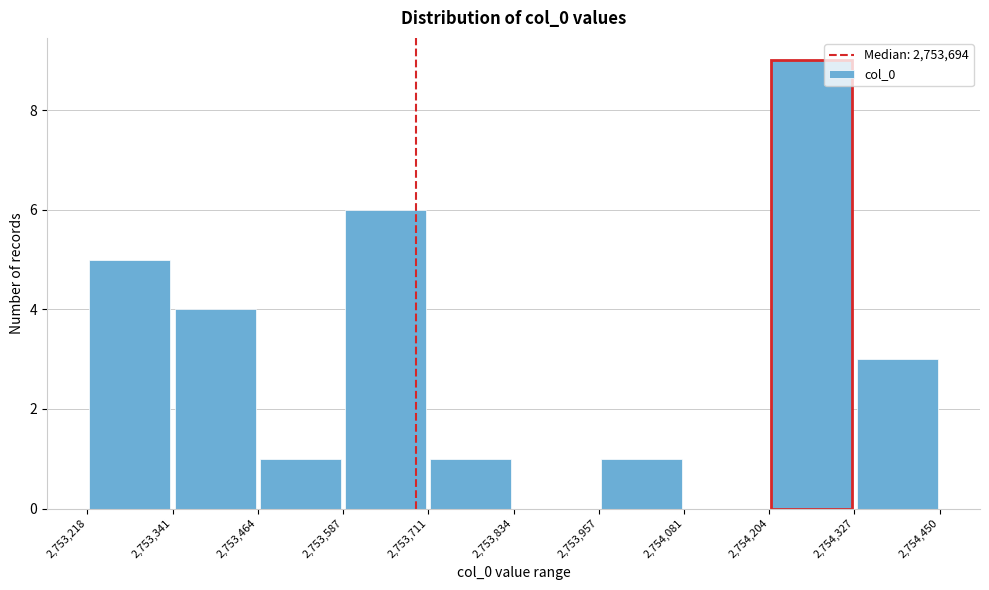

Over which range of the x-axis is the bar tallest?

2,754,204 to 2,754,327